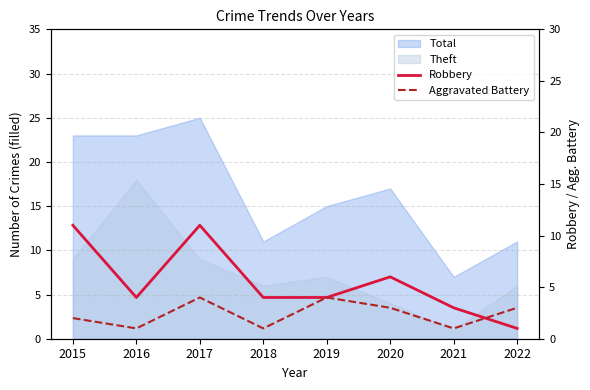

What value does the Aggravated Battery series have at 2015?

2